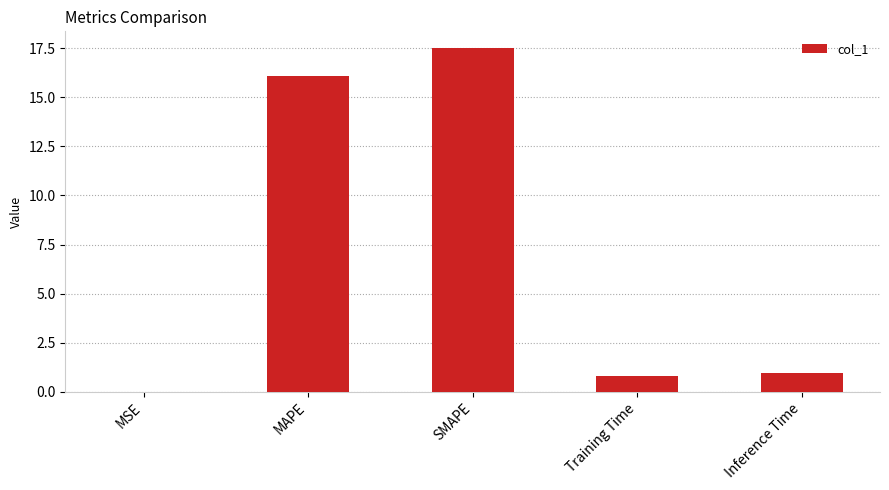

At which label is the value closest to 8?

Inference Time